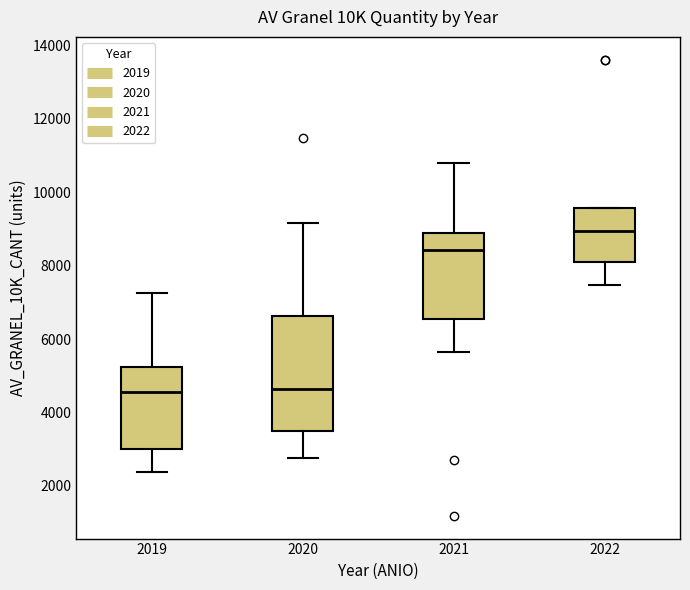

Reading left to right, read every box against the y-axis: the position of its median line, the range the box covers, and the ends of its whiskers. The values are not printed on the chart, so give them approximately, as read against the axis.

2019: median 4600, box 3000 to 5200, whiskers 2400 to 7200
2020: median 4600, box 3400 to 6600, whiskers 2800 to 9200
2021: median 8400, box 6600 to 8800, whiskers 5600 to 10800
2022: median 9000, box 8000 to 9600, whiskers 7400 to 9600